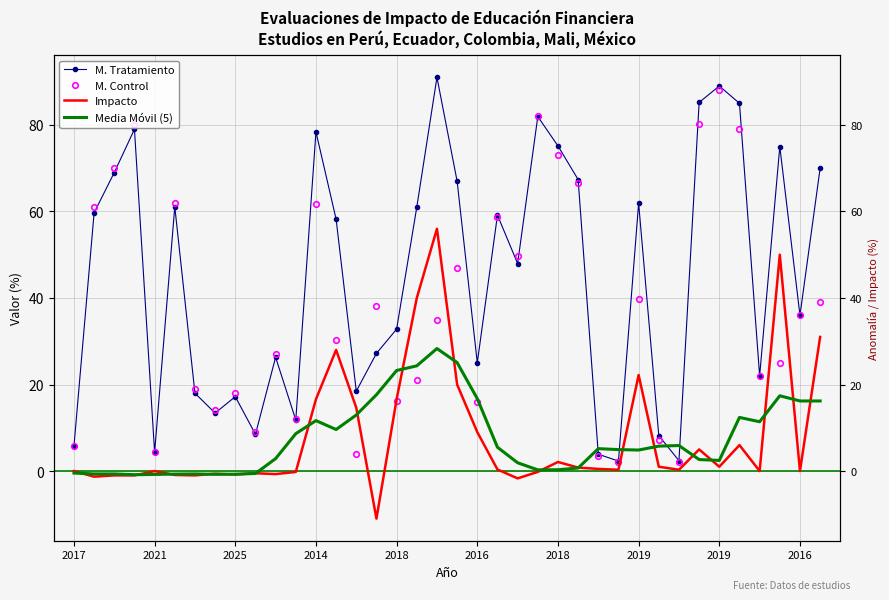

The Media Móvil (5) series shows 2.9 at 10. True or false?

True